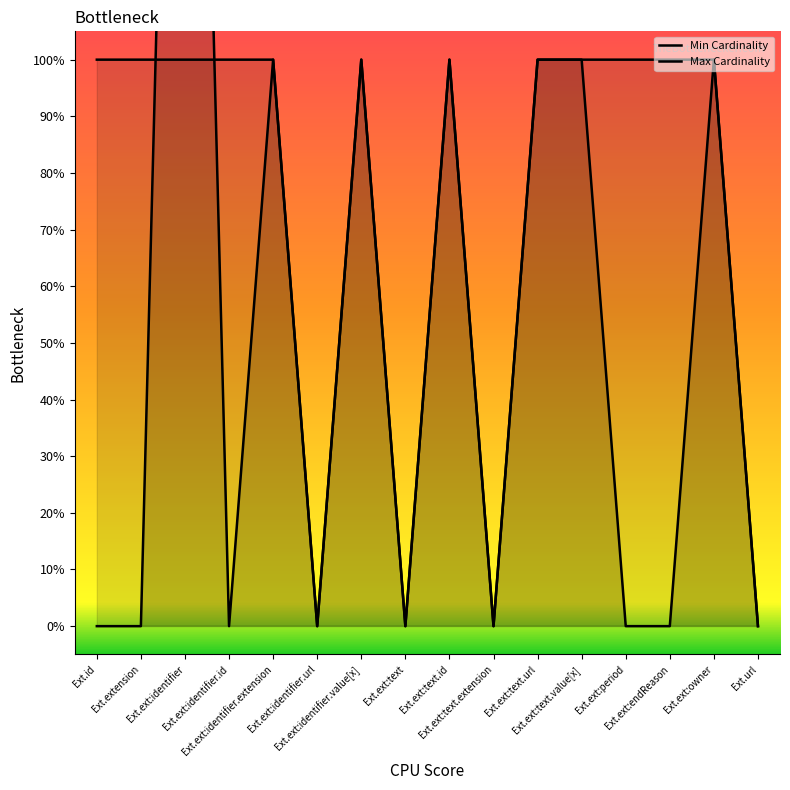

Count the Min Cardinality values in the range 0 to 1.

15